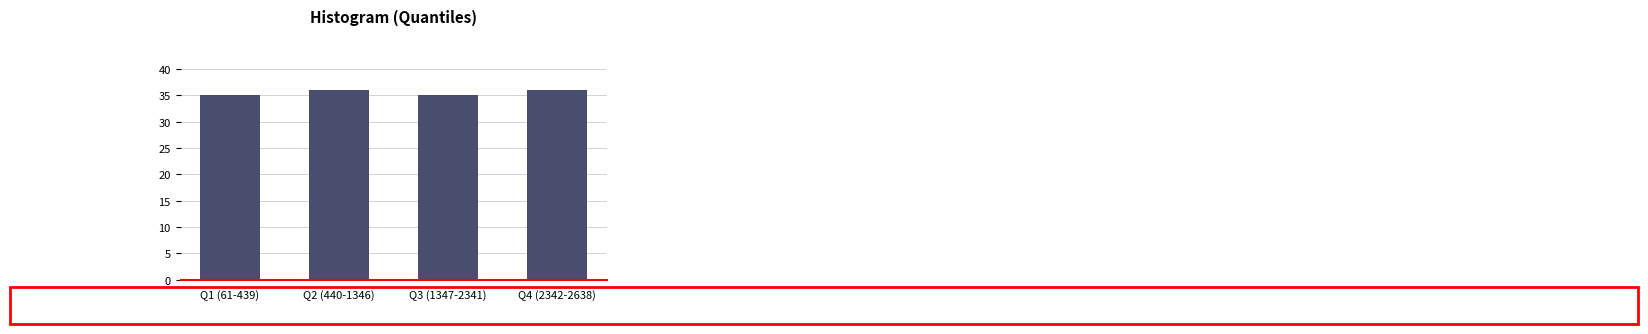

Reading left to right, extract all data points from this chart.

Q1 (61-439)=35	Q2 (440-1346)=36	Q3 (1347-2341)=35	Q4 (2342-2638)=36